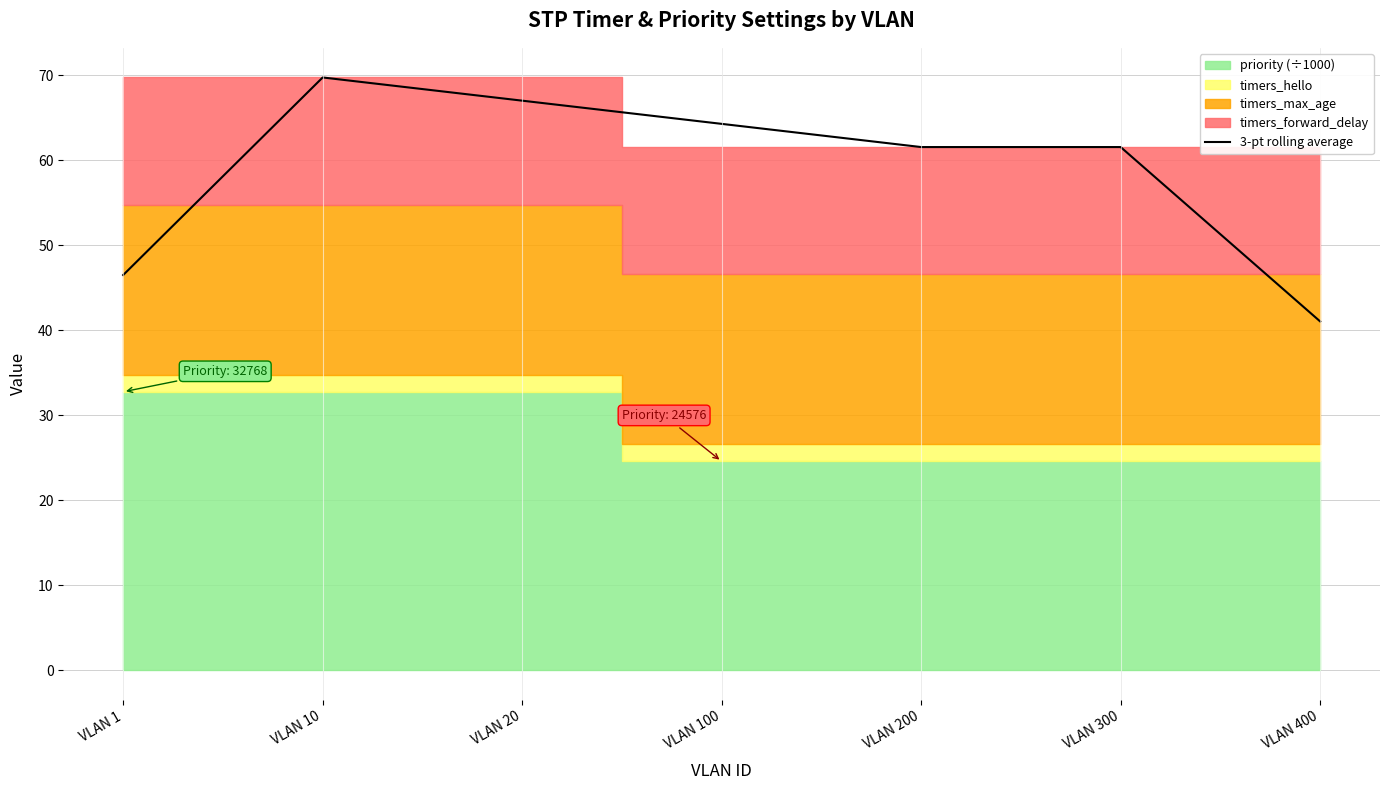

Reading right to left, extract all data points from this chart.

VLAN 400=41.1	VLAN 300=61.6	VLAN 200=61.6	VLAN 100=64.3	VLAN 20=67.0	VLAN 10=69.8	VLAN 1=46.5